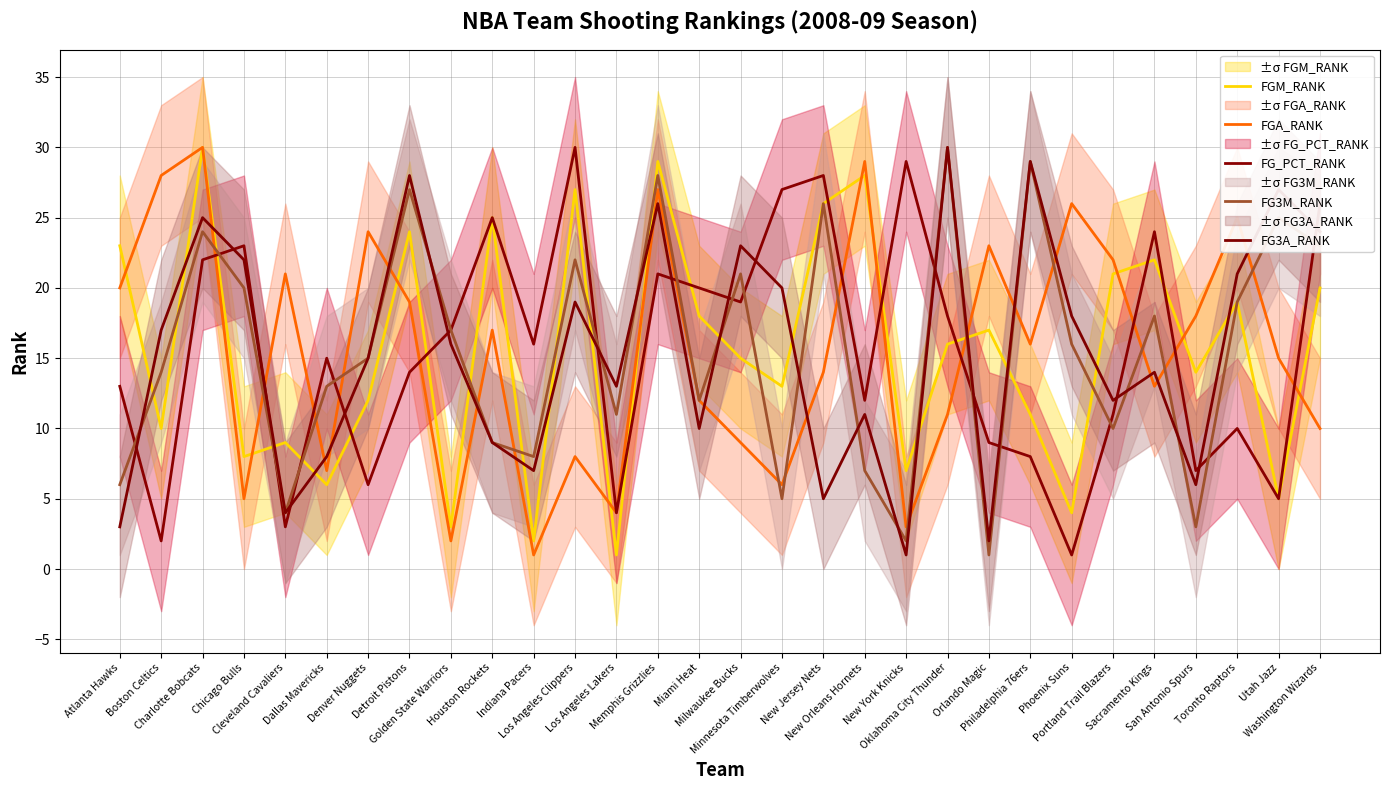

Which series has the largest range (max minus min)?

FGM_RANK